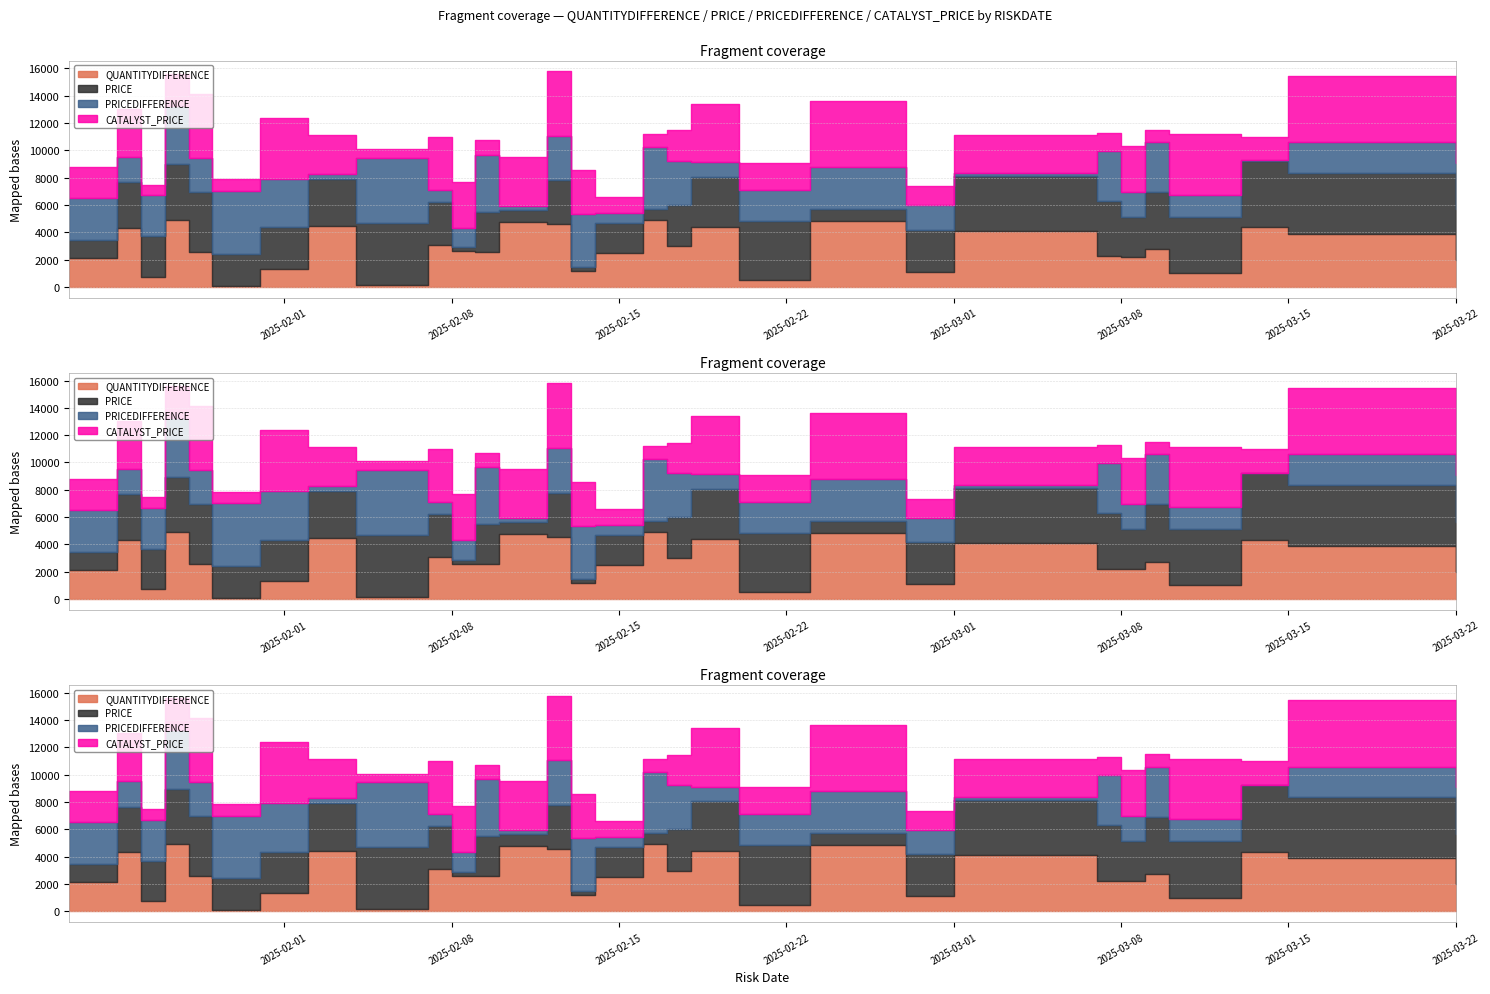

Which series changed the most between 2025-02-10 and 2025-03-13?

PRICE